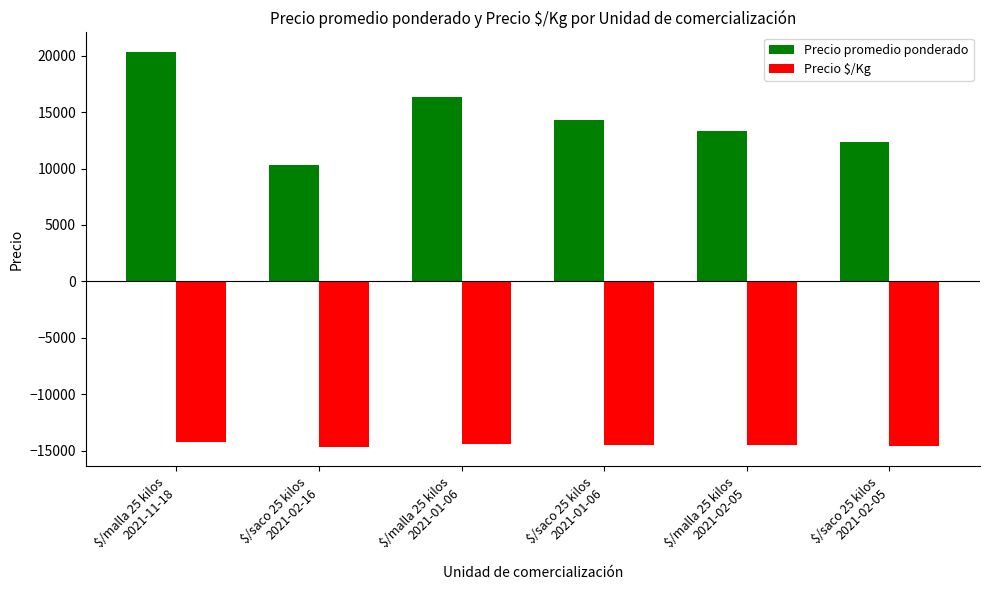

Rank the categories by Precio promedio ponderado value from lowest to highest.

$/saco 25 kilos
2021-02-16, $/saco 25 kilos
2021-02-05, $/malla 25 kilos
2021-02-05, $/saco 25 kilos
2021-01-06, $/malla 25 kilos
2021-01-06, $/malla 25 kilos
2021-11-18